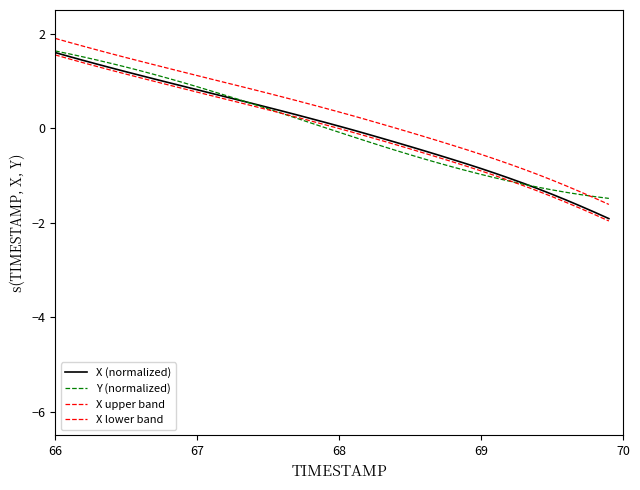

What is the highest value of the Y (normalized) series?

1.6